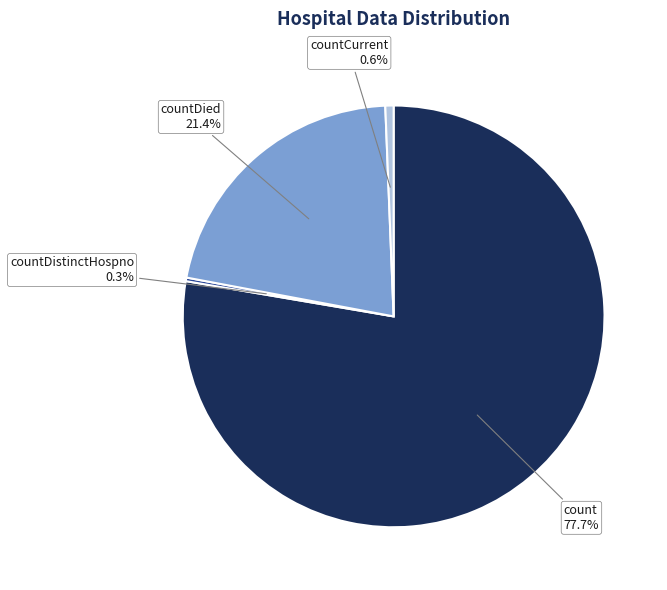

Which category has the biggest portion of the pie?

count